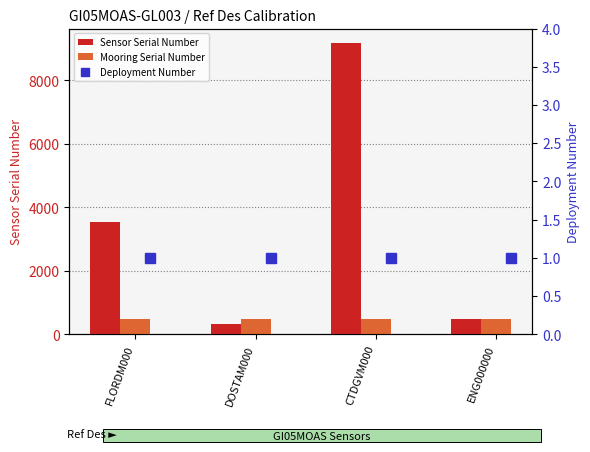

List the series in order of their peak value, highest first.

Sensor Serial Number, Mooring Serial Number, Deployment Number